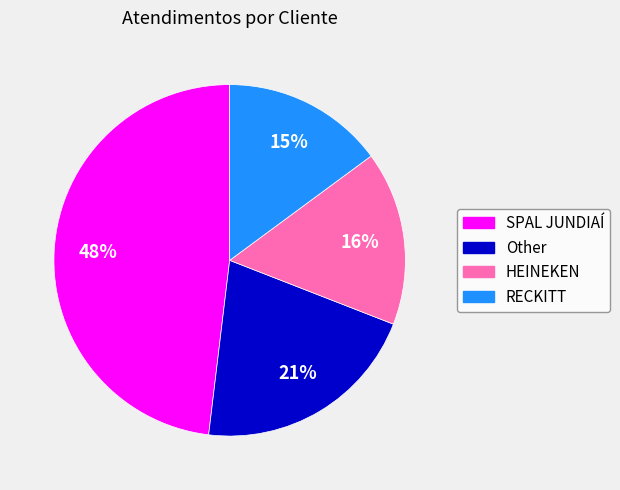

Which category has the smallest portion of the pie?

RECKITT